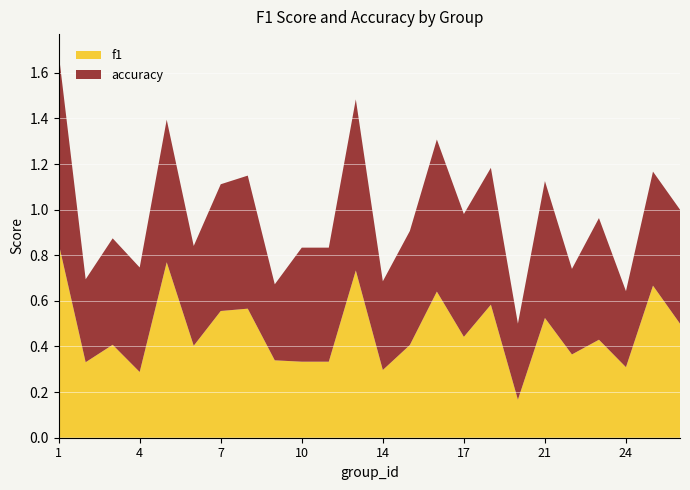

Is it true that f1 equals 0.7 at 17?

False